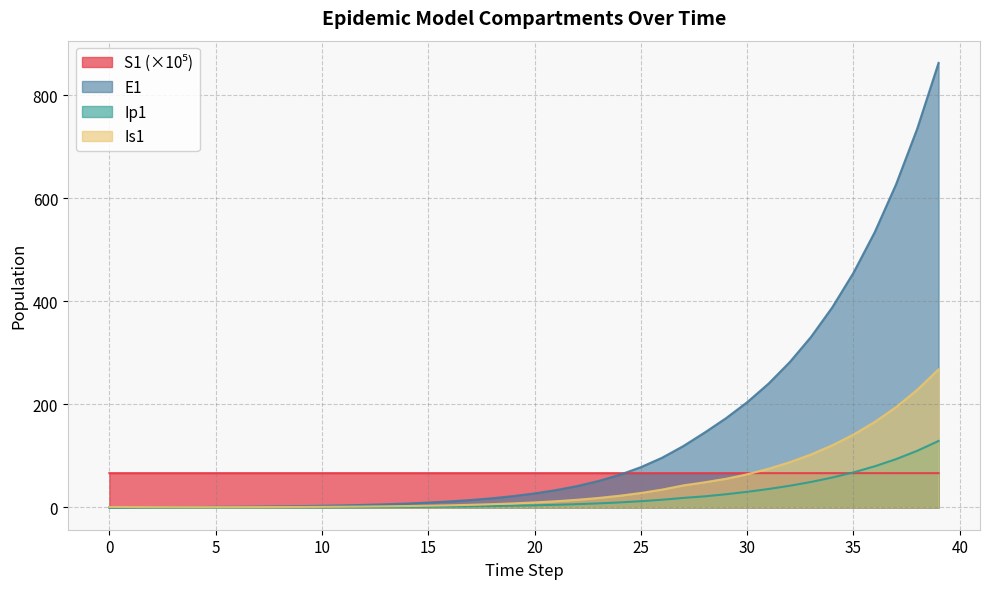

What is the difference between the maximum and minimum values in the E1 series?

863.3